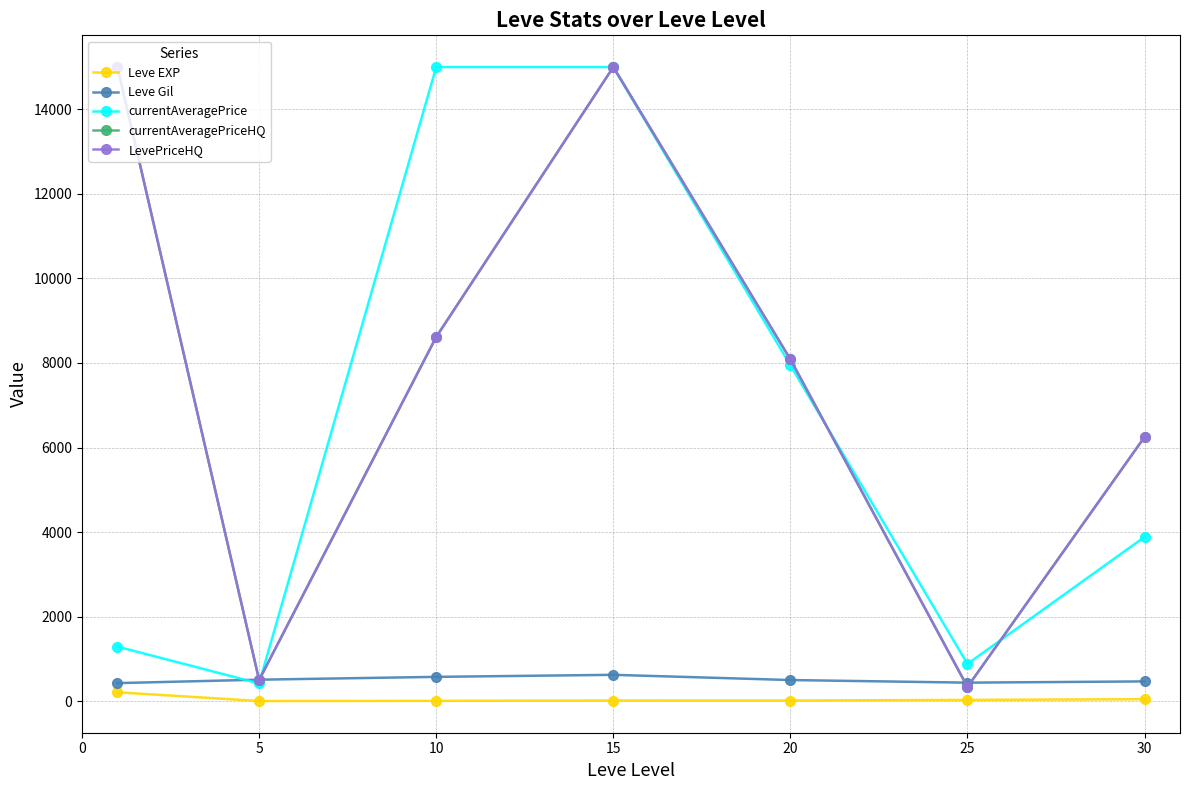

Does the chart have visible grid lines?

Yes